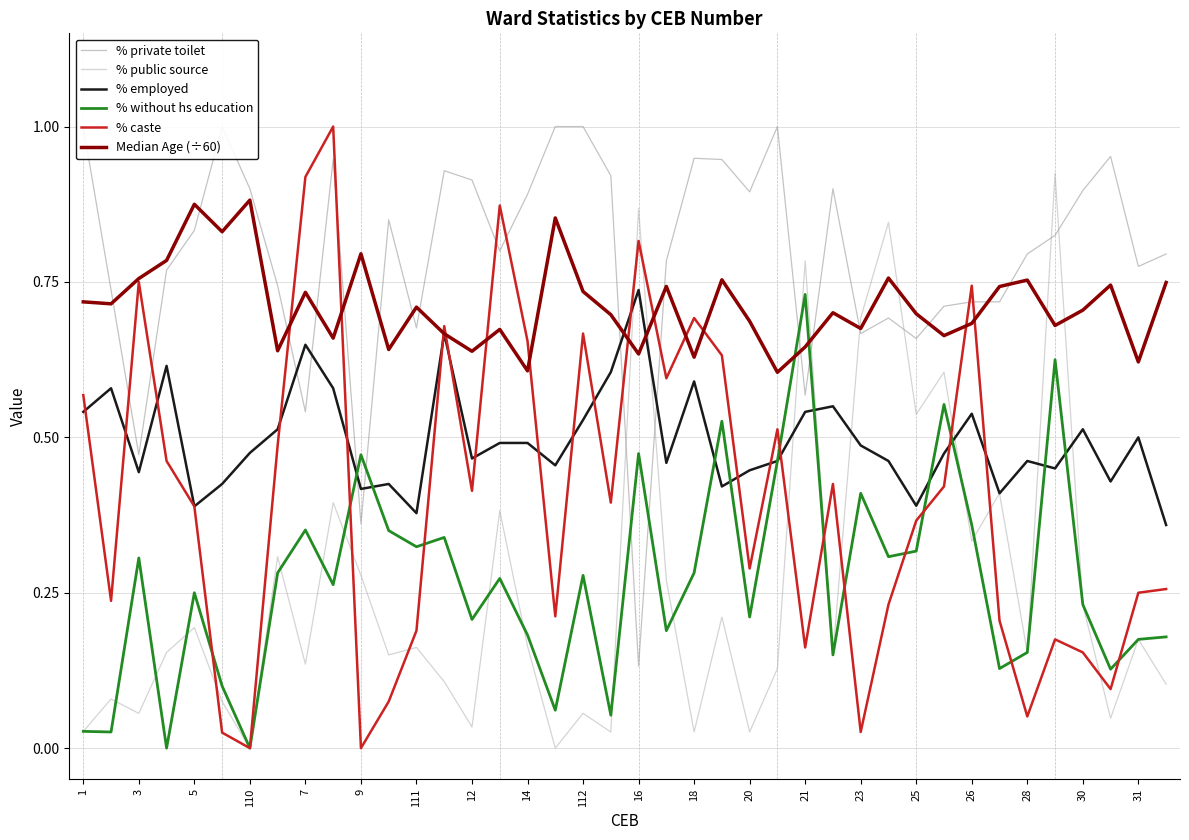

Is the value of % public source at 7 greater than the value of % employed at 3?

No